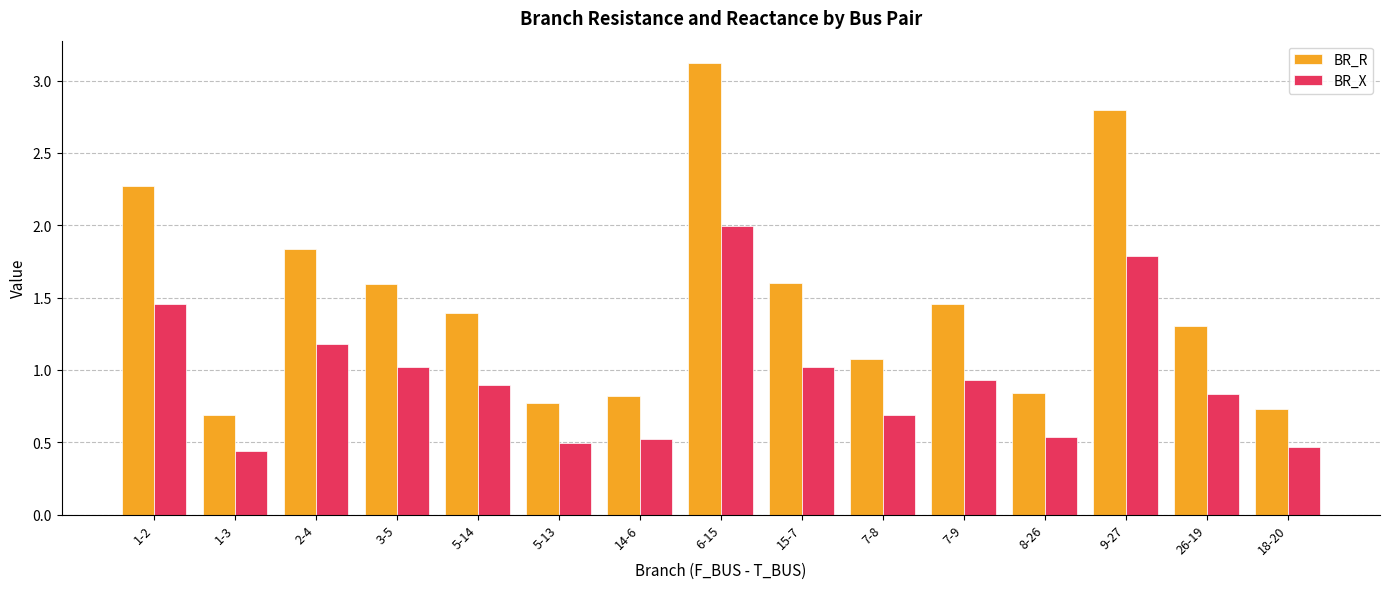

The BR_R series shows 2.8 at 9-27. True or false?

True